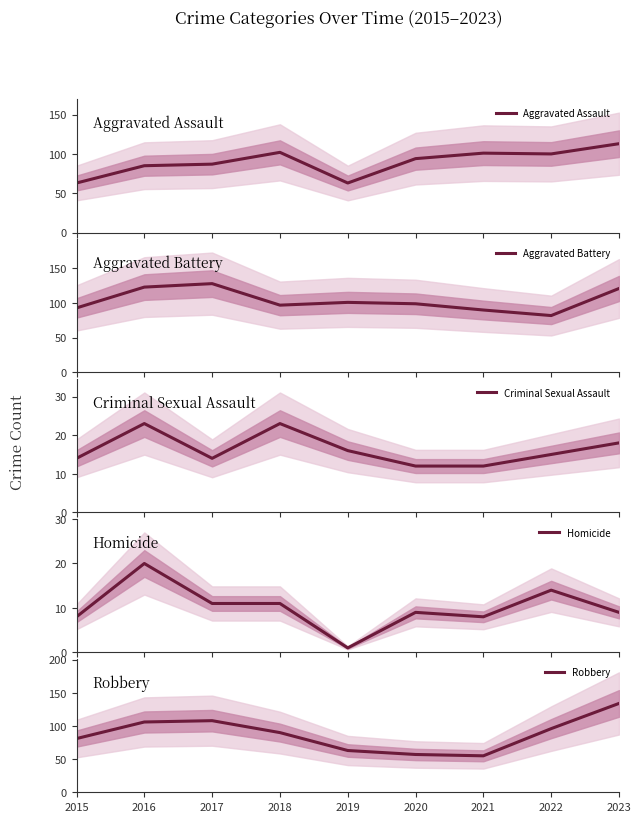

How many lines are shown in the chart?

5